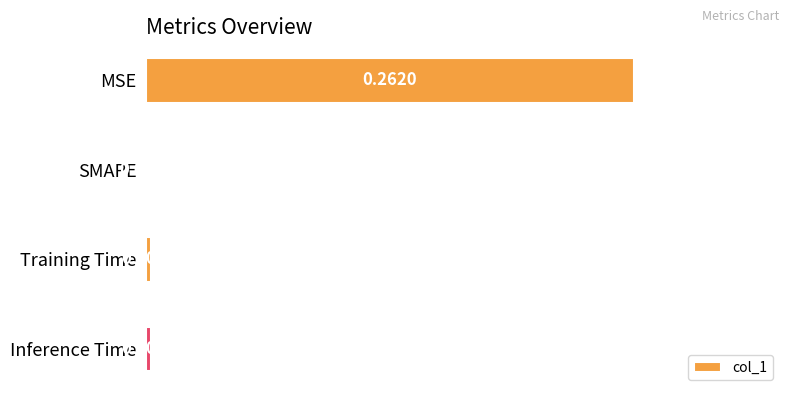

Are the bars grouped side by side (vs. stacked)?

No